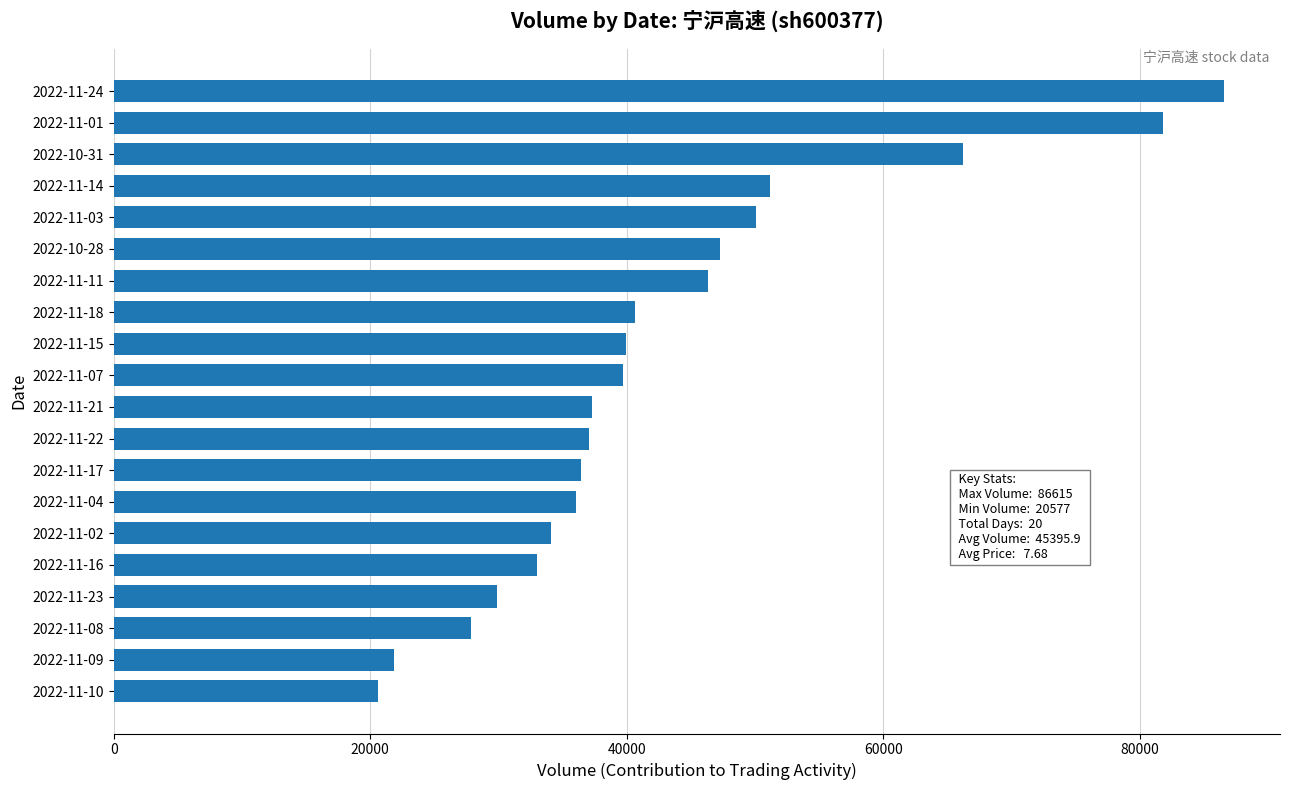

Between 2022-10-28 and 2022-10-31, which is larger?

2022-10-31